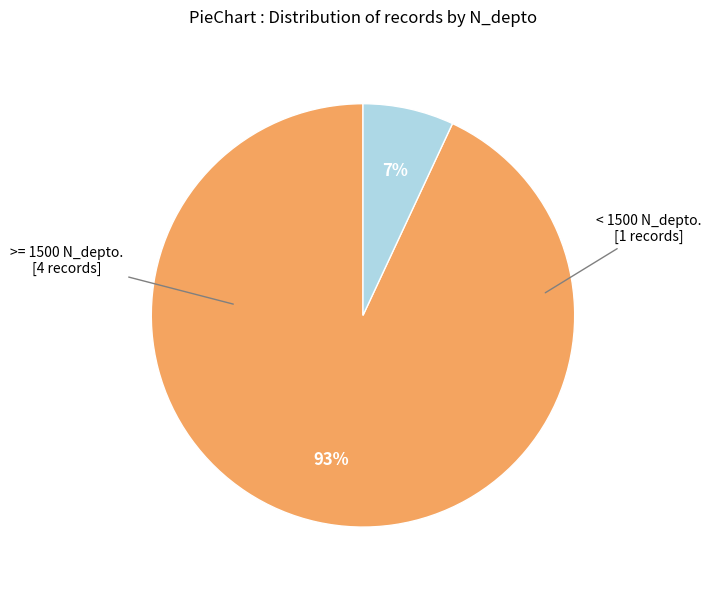

Does any single category account for the majority?

Yes